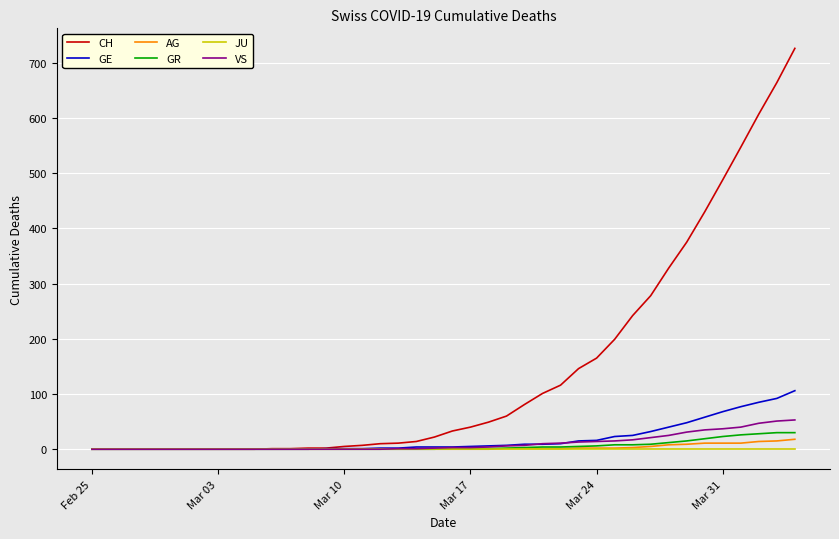

What is the greatest value displayed?

726